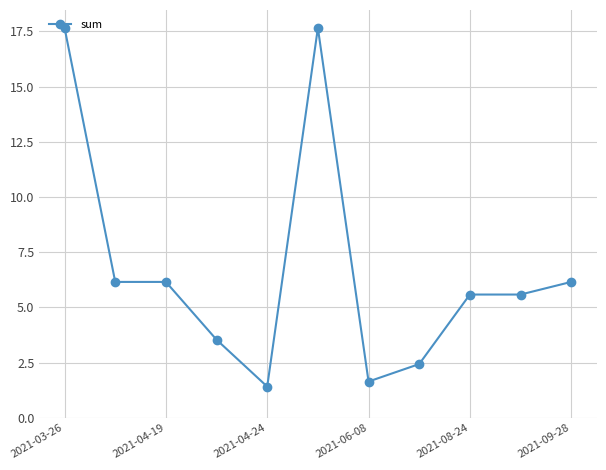

What is the greatest value displayed?

17.7